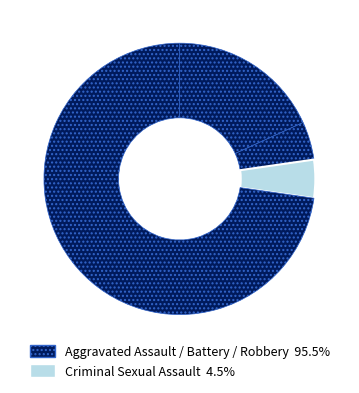

Count the number of slices in the pie.

4